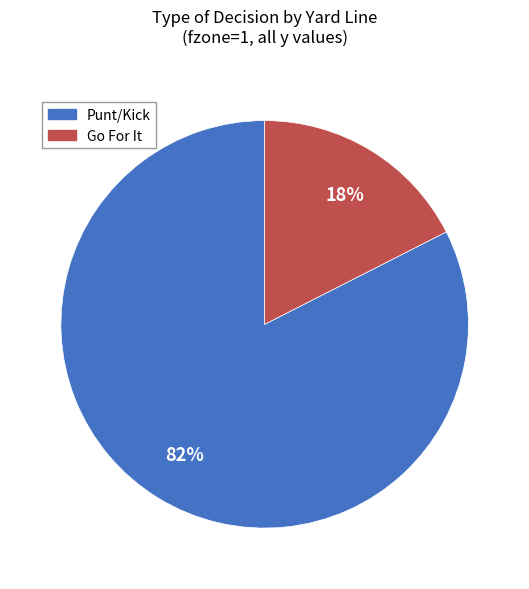

Does any single category account for the majority?

Yes